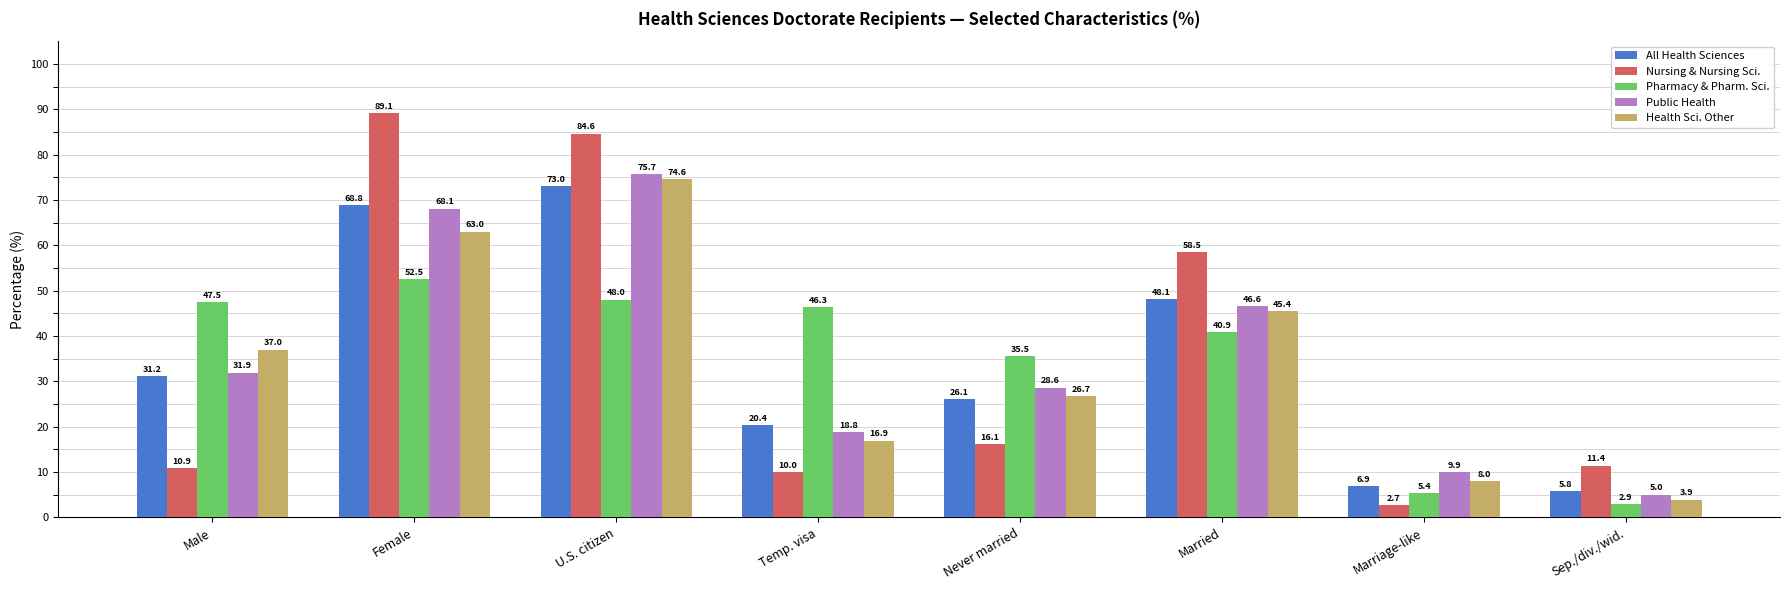

Is the value of All Health Sciences at Female greater than the value of Pharmacy & Pharm. Sci. at Male?

Yes